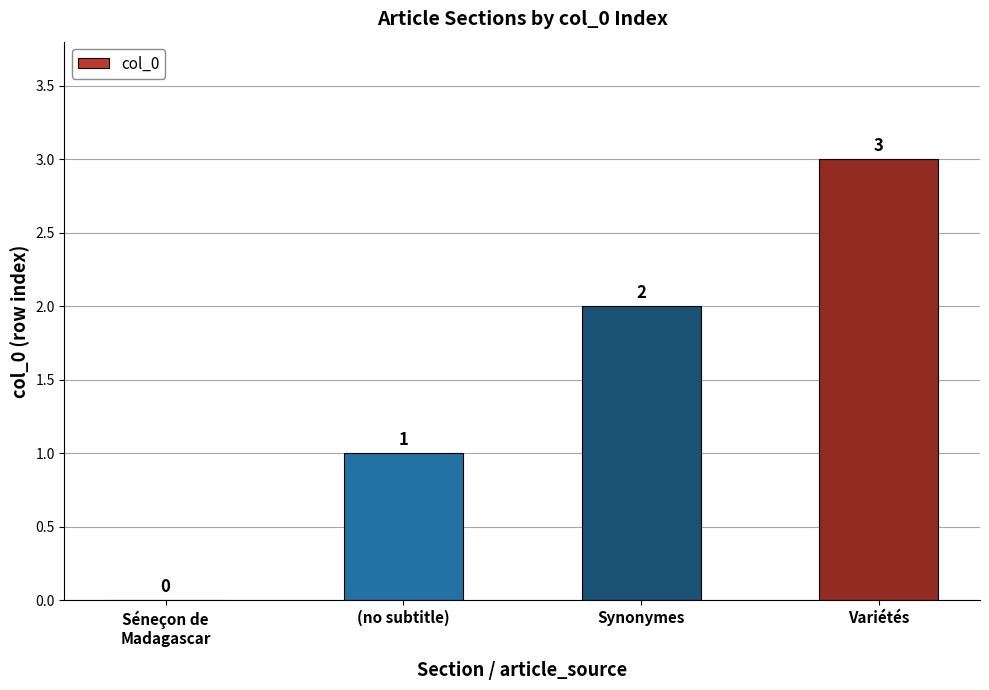

What is the maximum value shown in the chart?

3